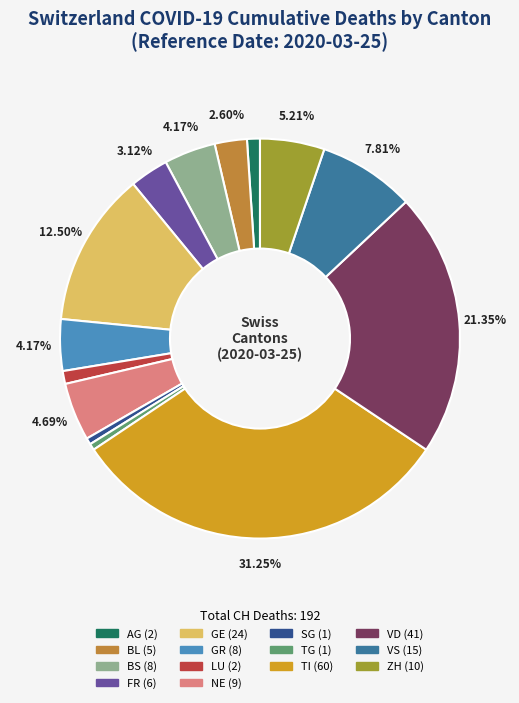

Is there any slice that represents more than half of the pie?

No